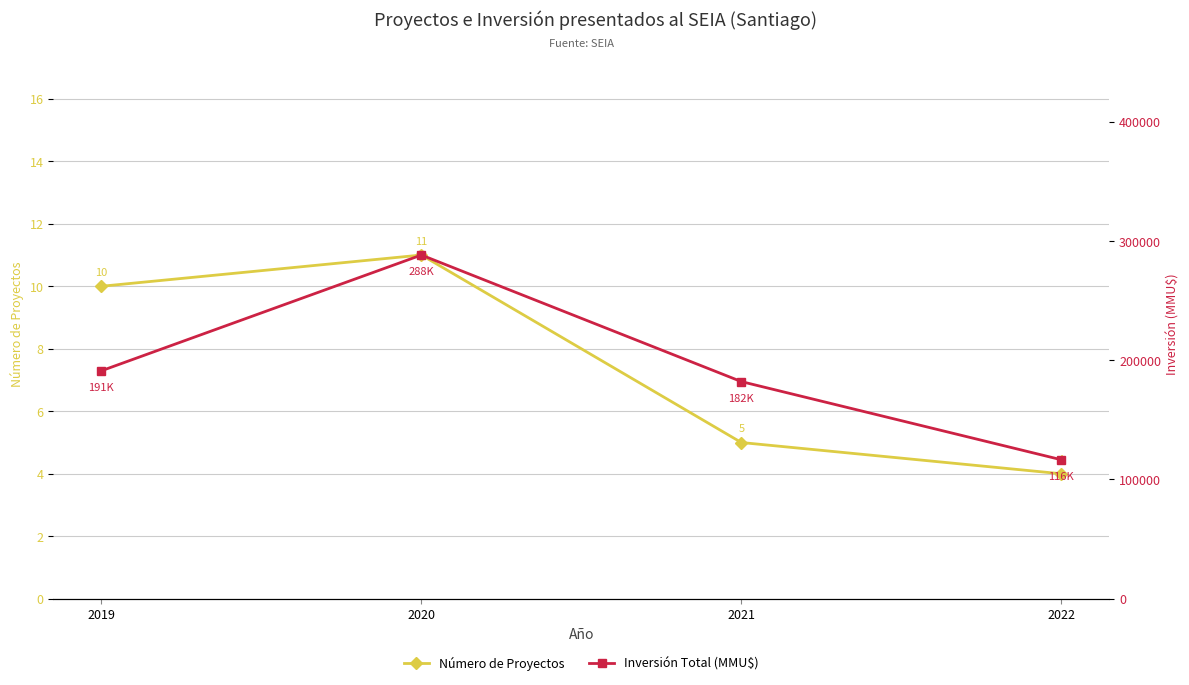

Which series has the largest total across all categories?

Inversión Total (MMU$)